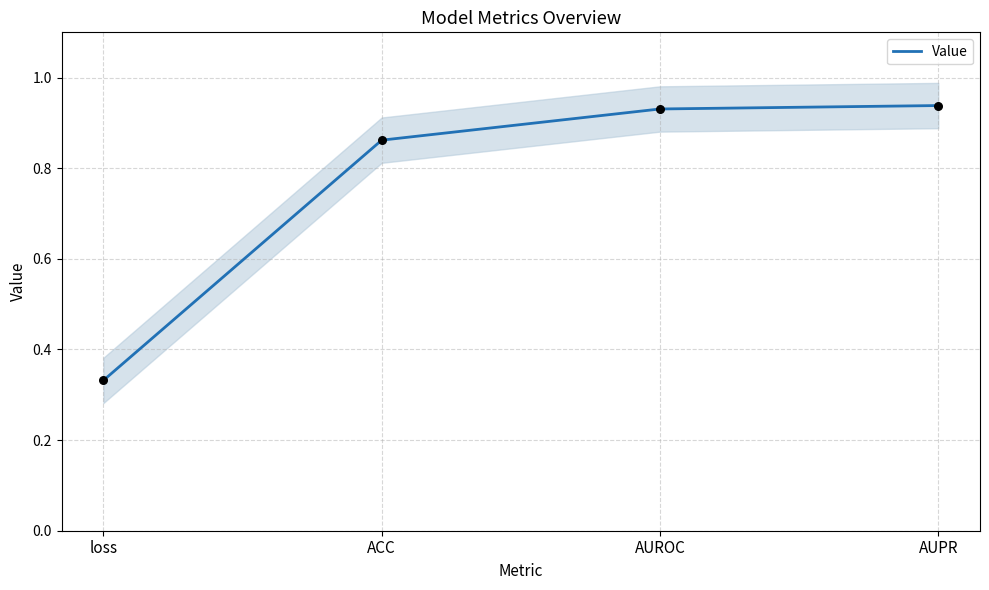

What is the change in value from loss to AUROC?

+0.6